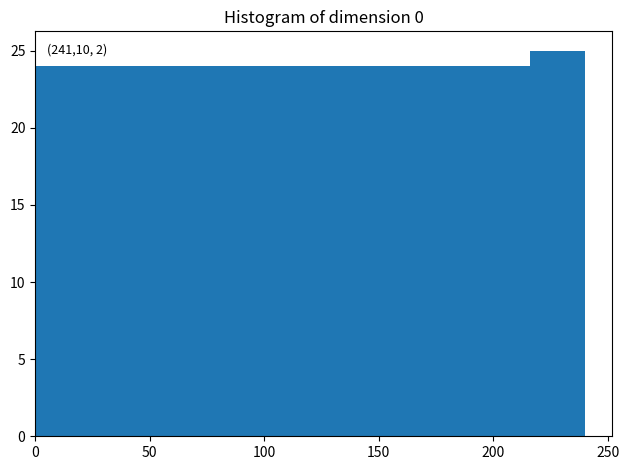

Which range on the x-axis has the tallest bar?

216 to 240